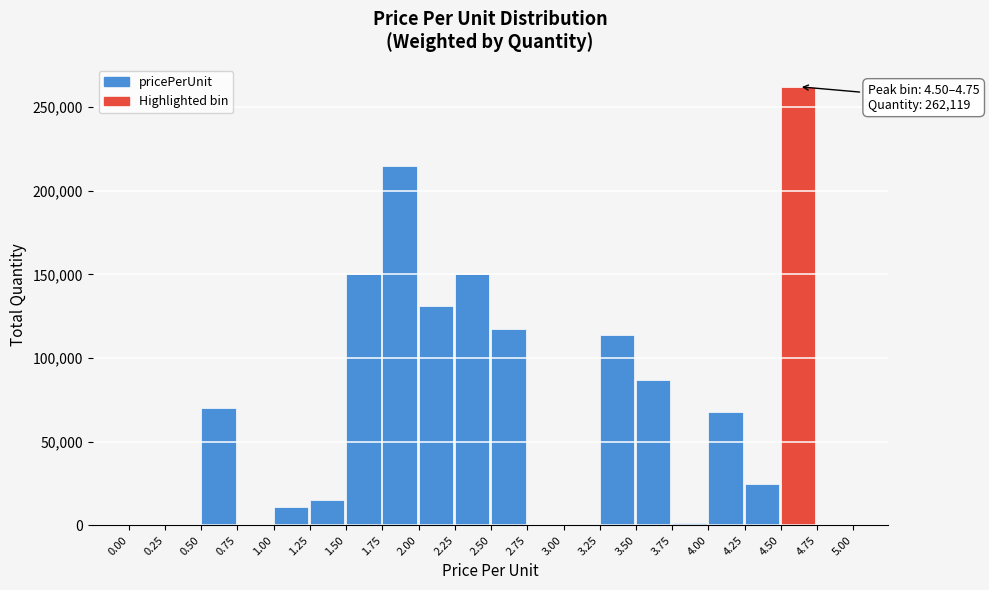

Over which range of the x-axis is the bar tallest?

4.50 to 4.75